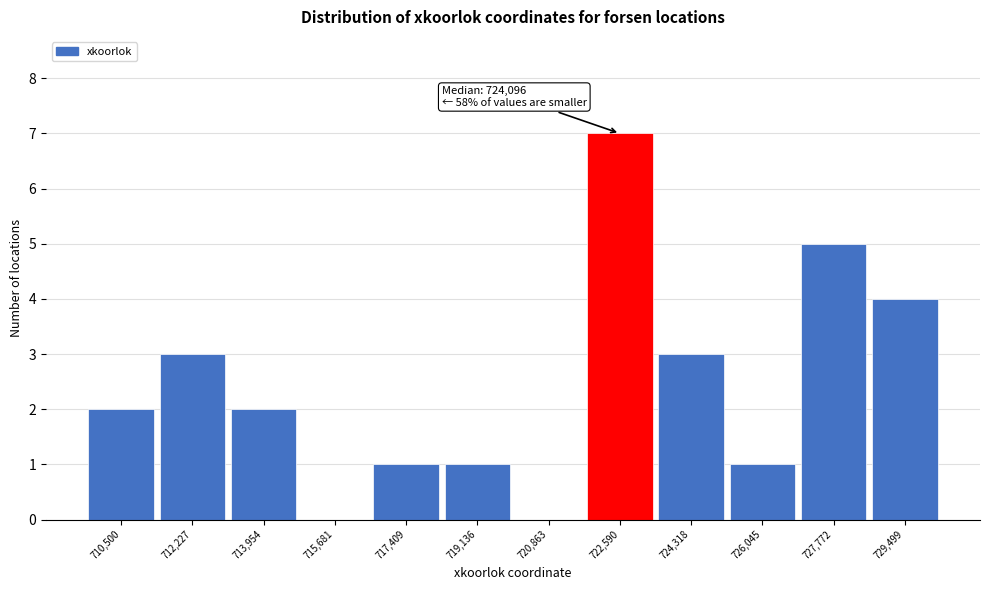

What is the maximum value shown in the chart?

7